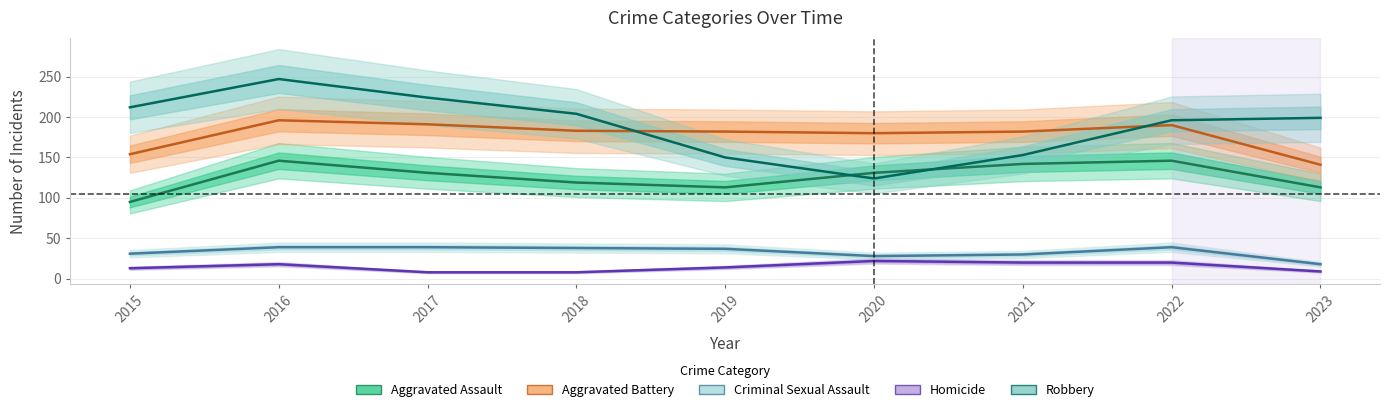

At which category is the sum across all series the highest?

2016